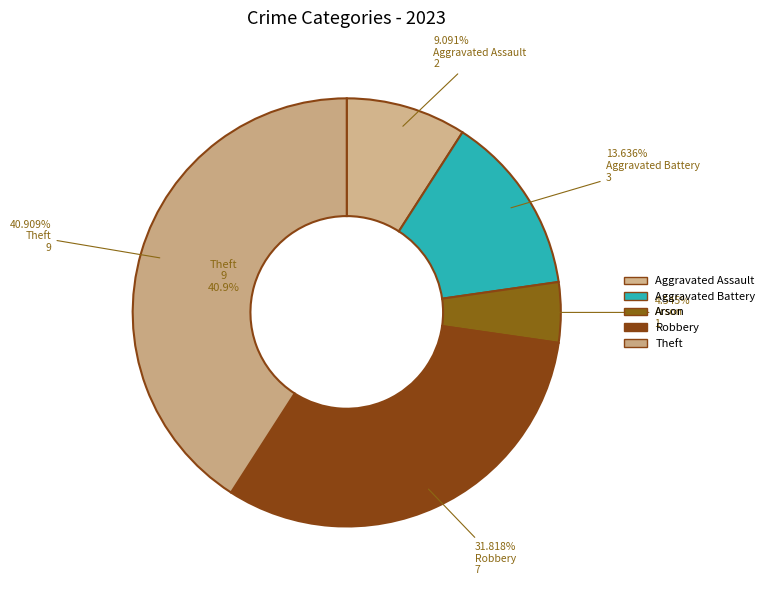

Count the number of slices in the pie.

5